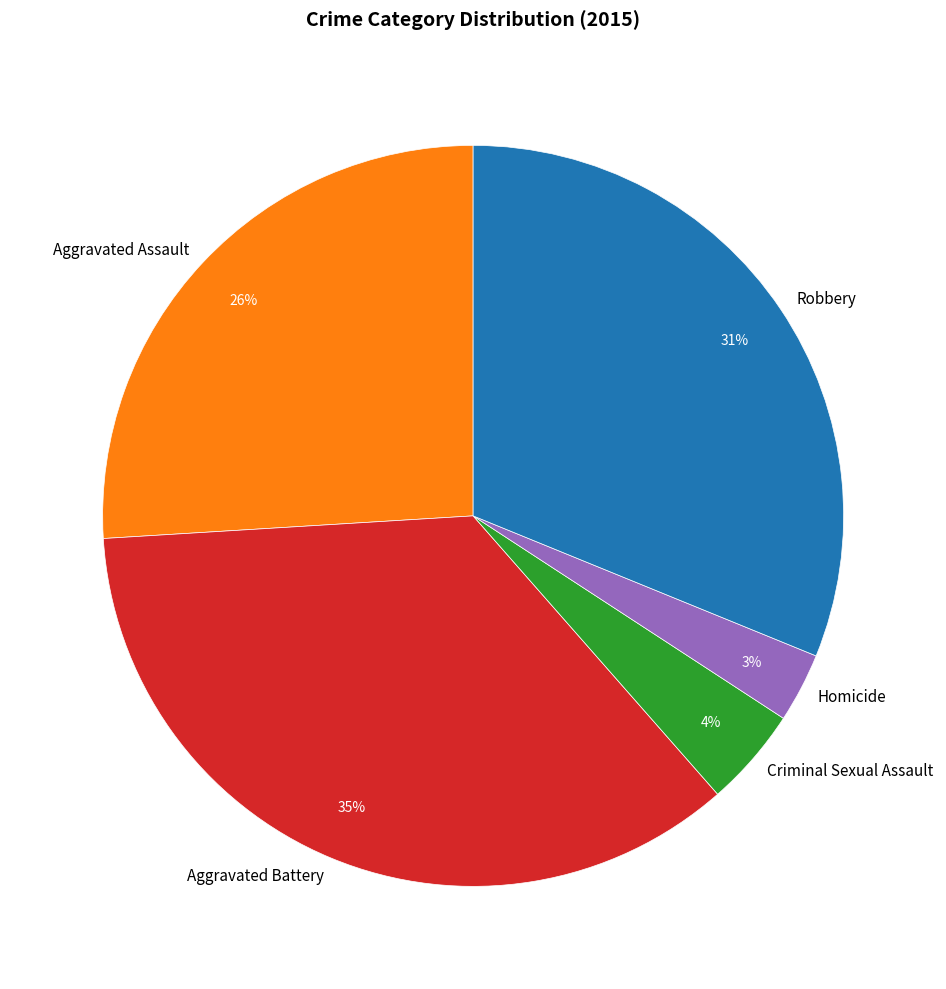

Is Robbery the majority of the pie?

No